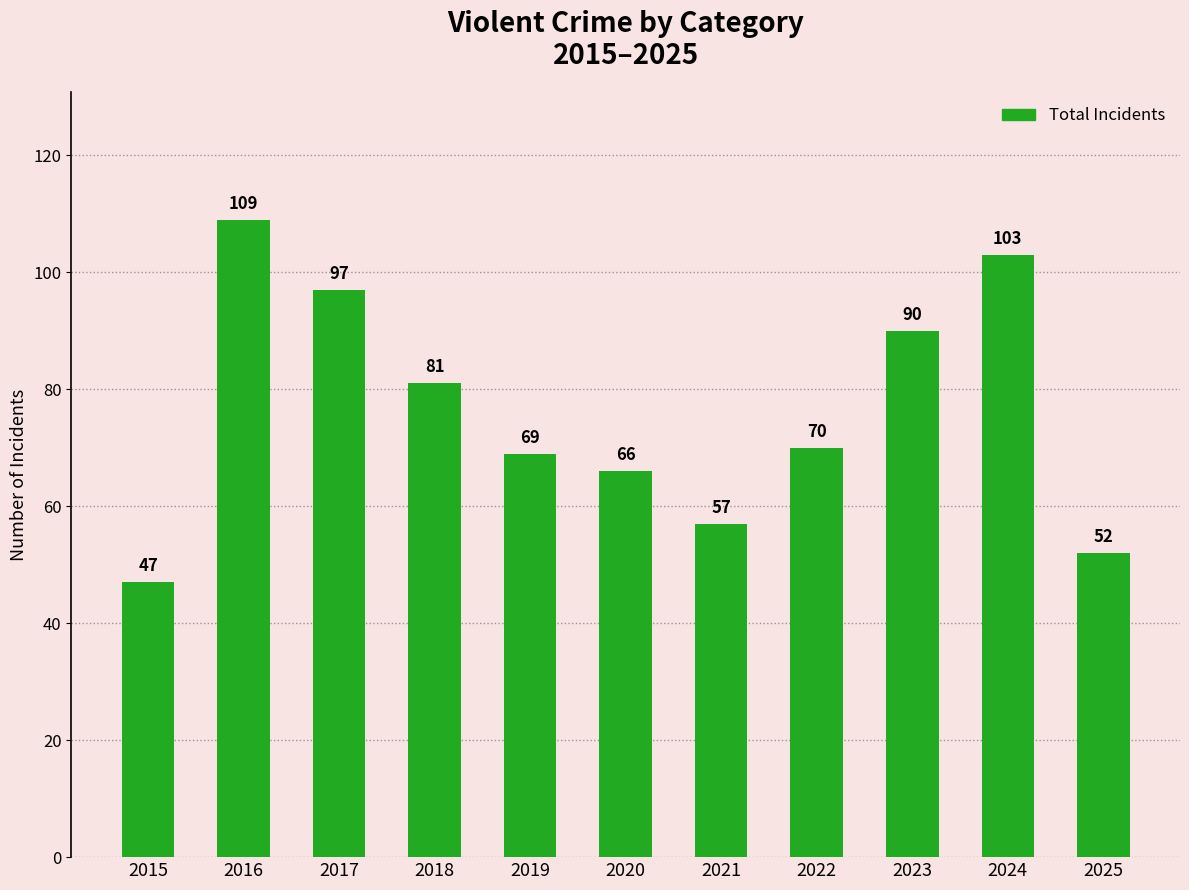

What is the greatest value displayed?

109